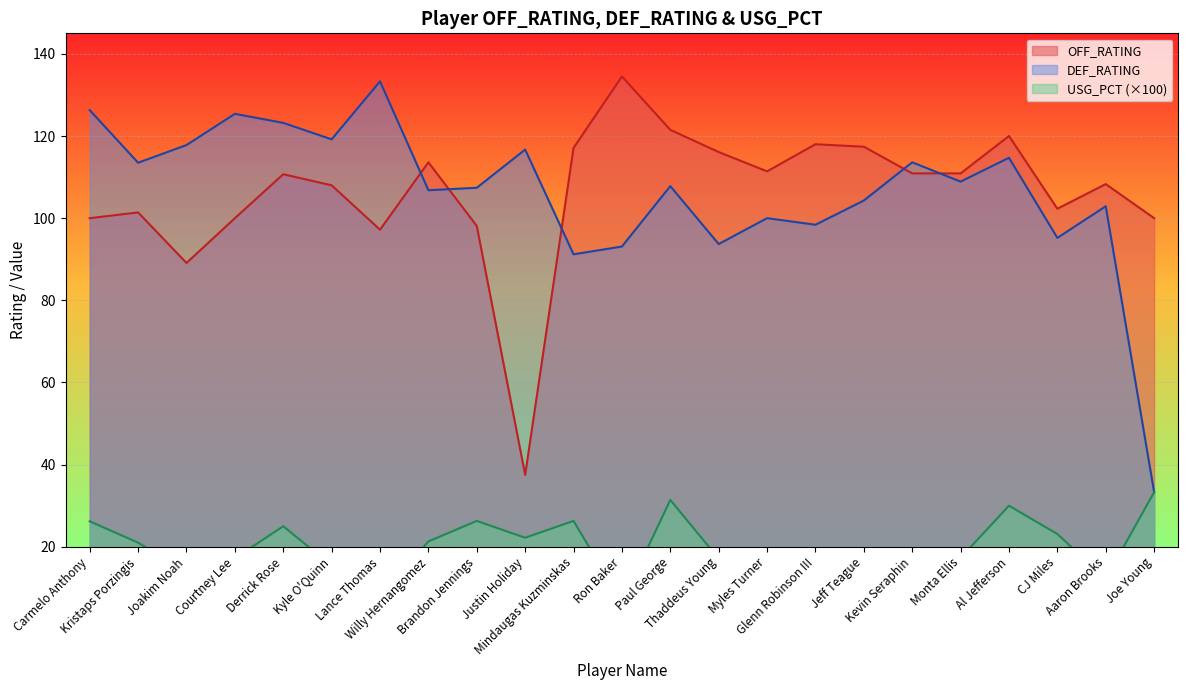

The USG_PCT series shows 8.6 at Monta Ellis. True or false?

False